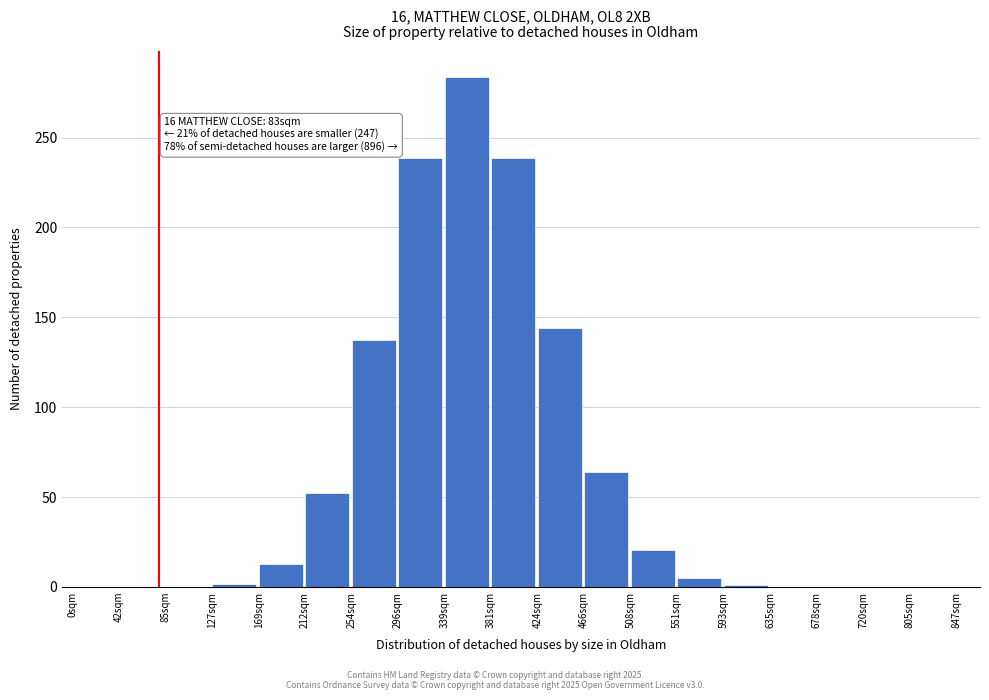

Which label corresponds to the largest value in the chart?

339sqm